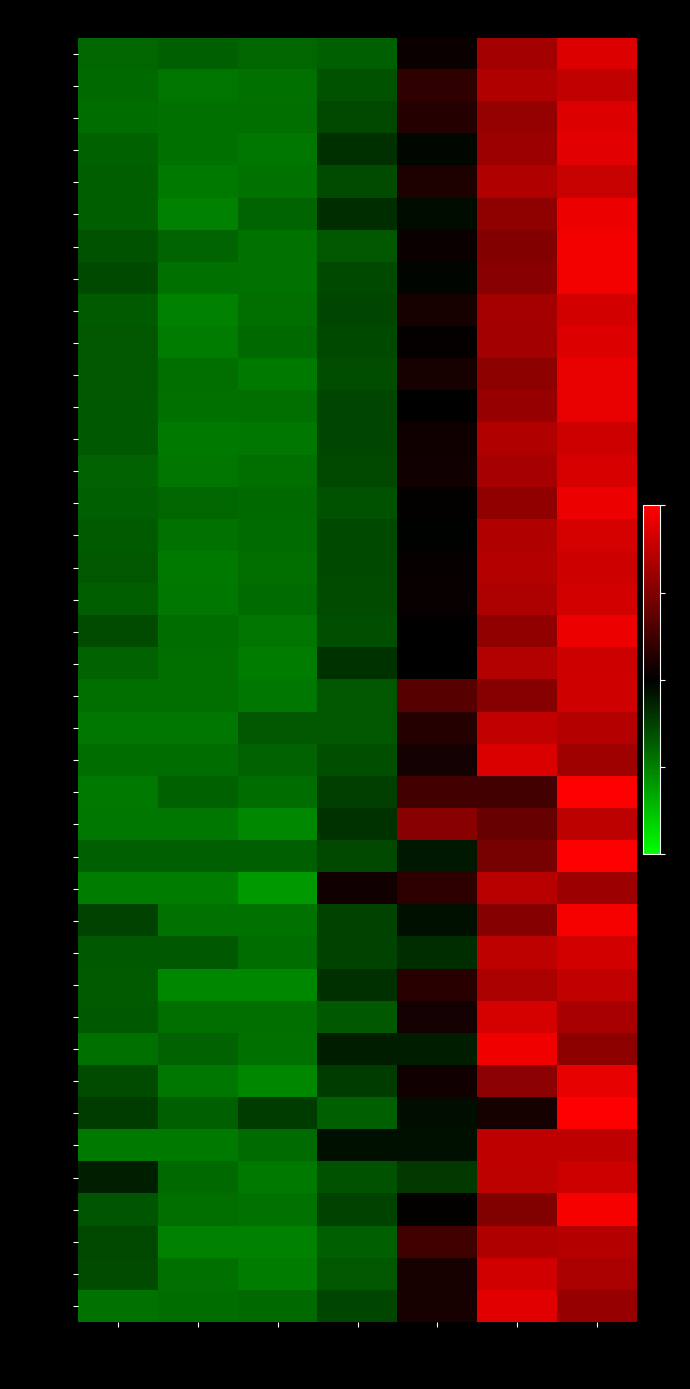

What is the spread (max minus min) of values at 0 - 29?

0.7